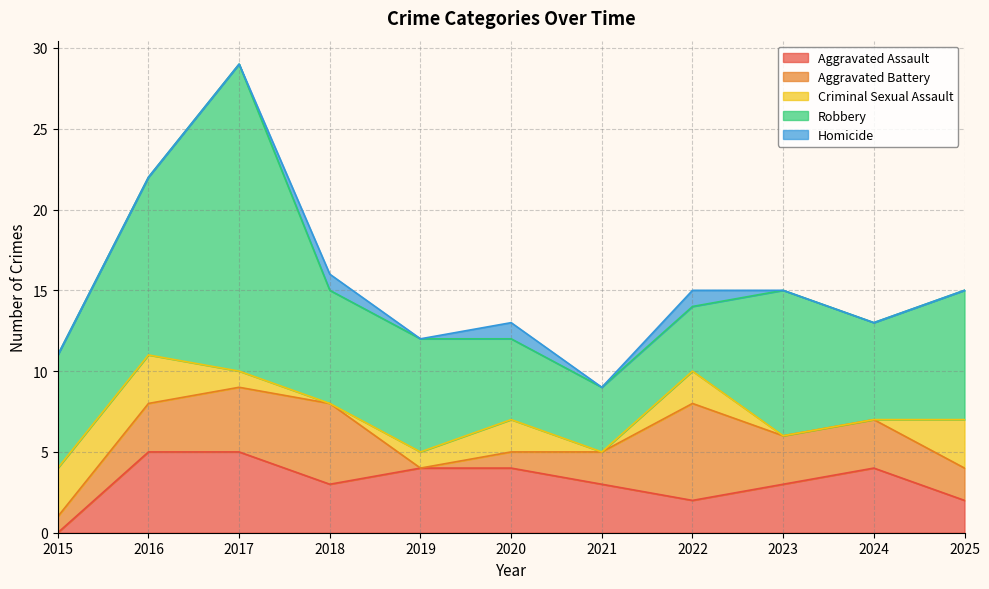

True or false: Aggravated Assault and Homicide intersect in this chart.

False